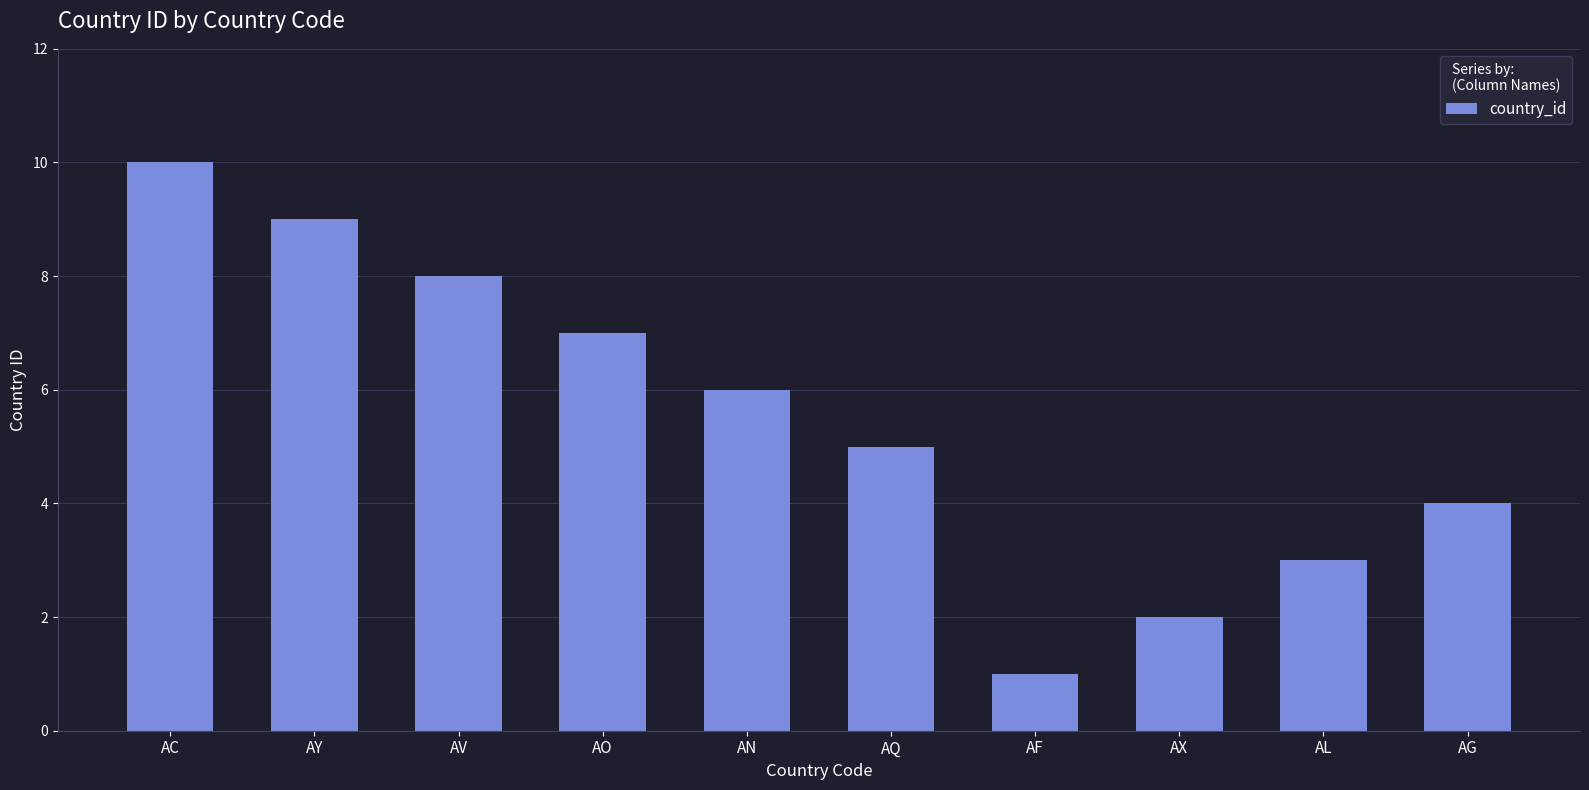

Which category has the lowest value across all series?

AF